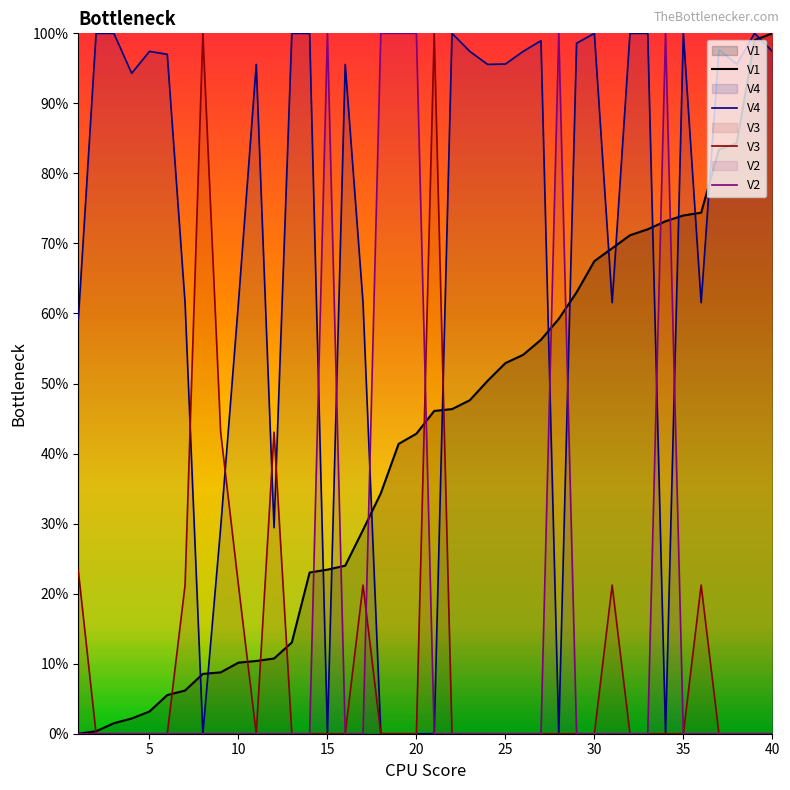

True or false: V4 has a value of 156.8 at 15.

False